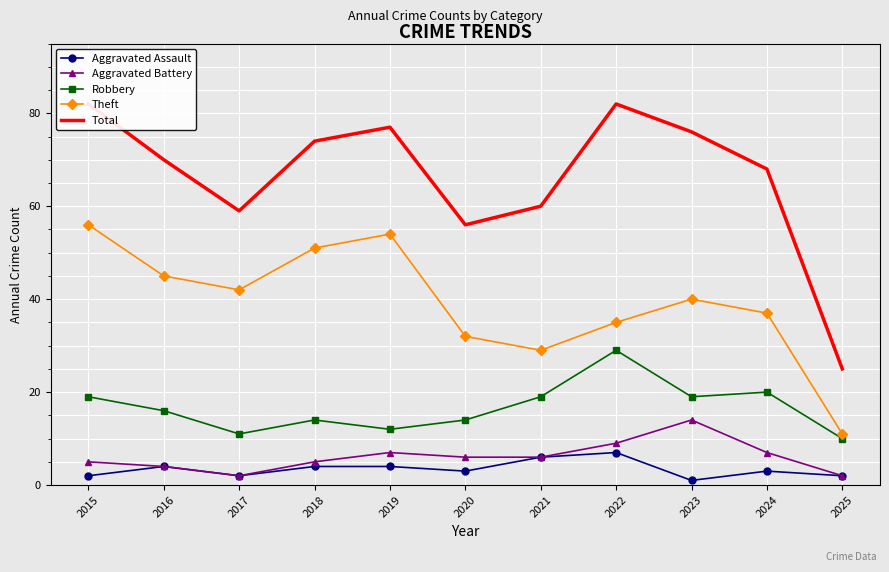

What is the difference between the highest and lowest values at 2015?

80